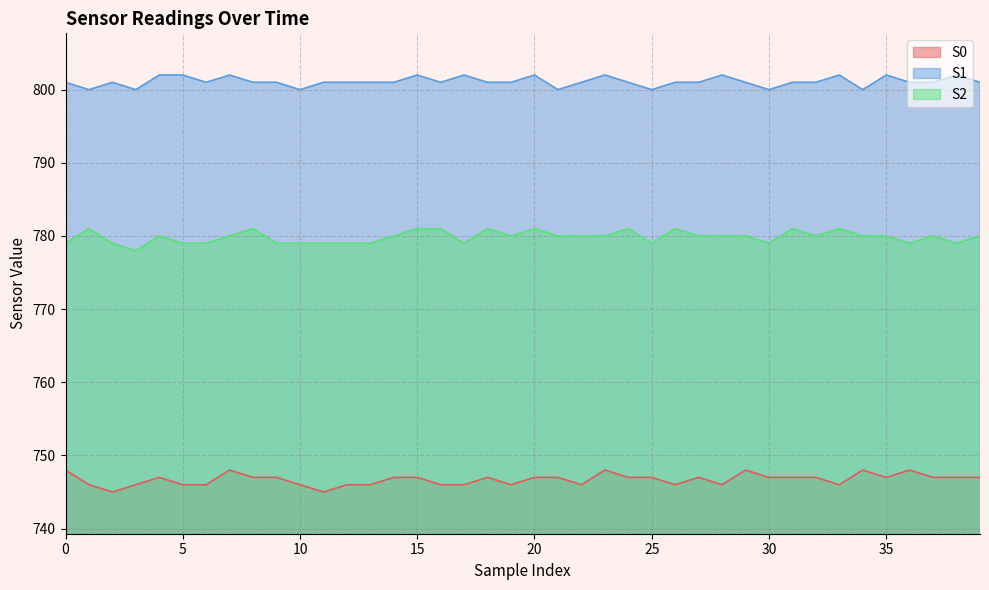

What is the value of the S1 point at the 1st from the left?

801